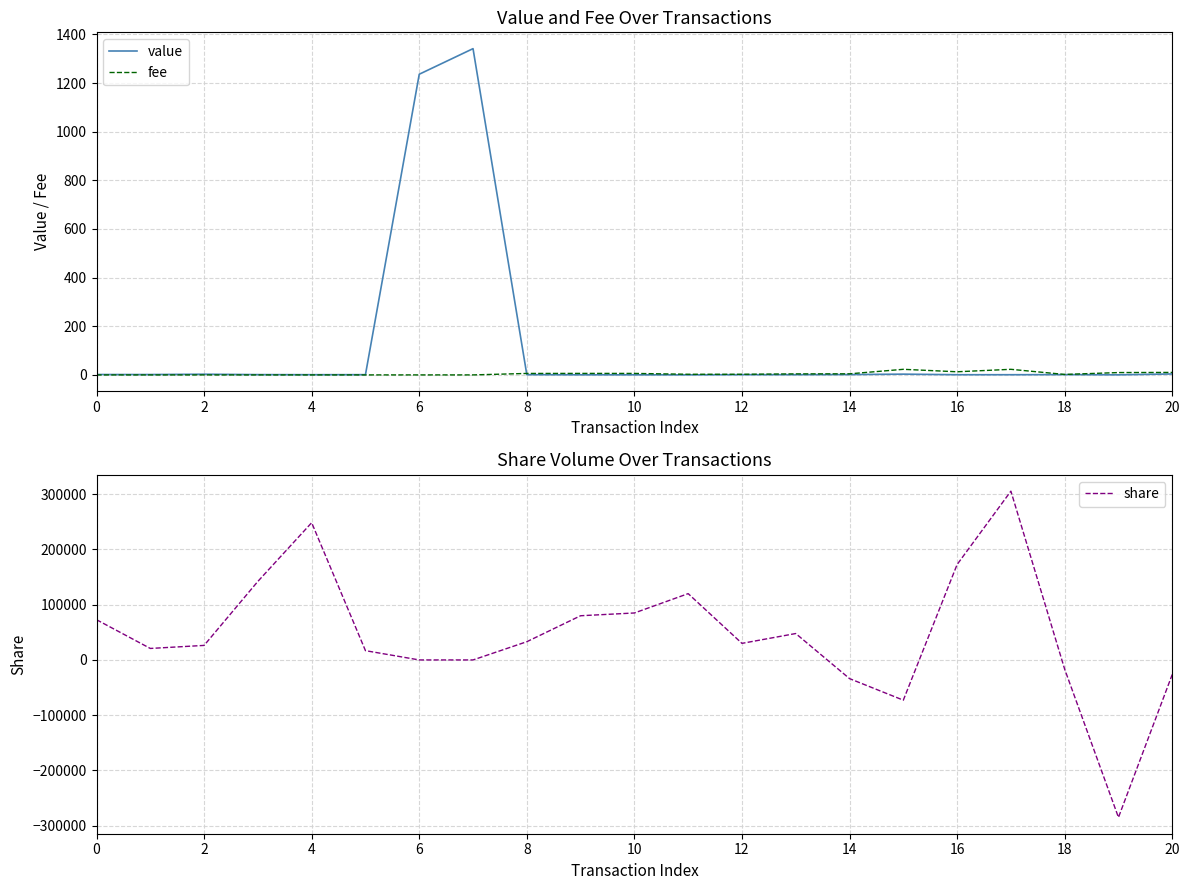

Read the value value at 12.

0.9